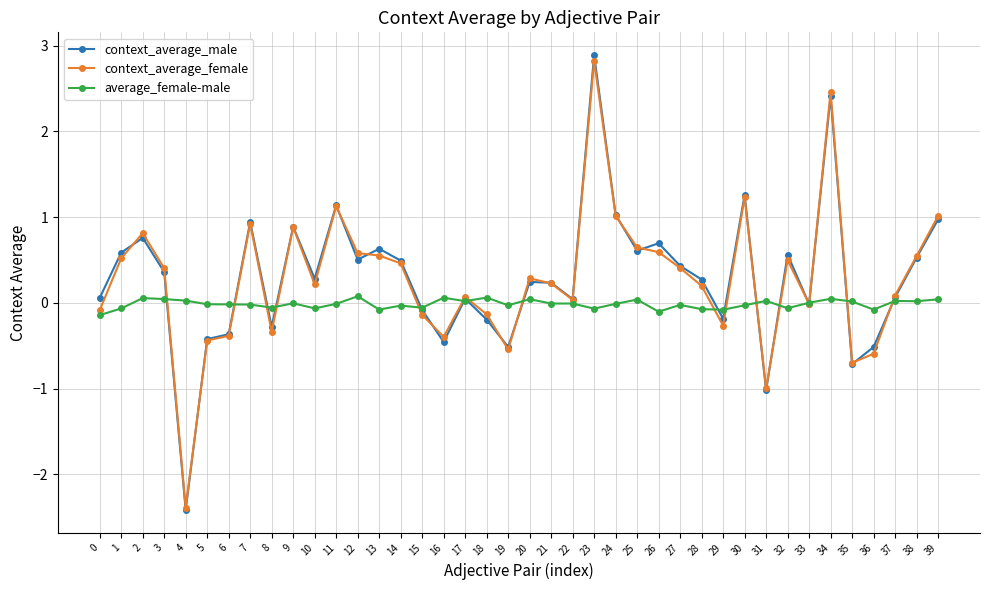

Where is the first local minimum for context_average_female?

4